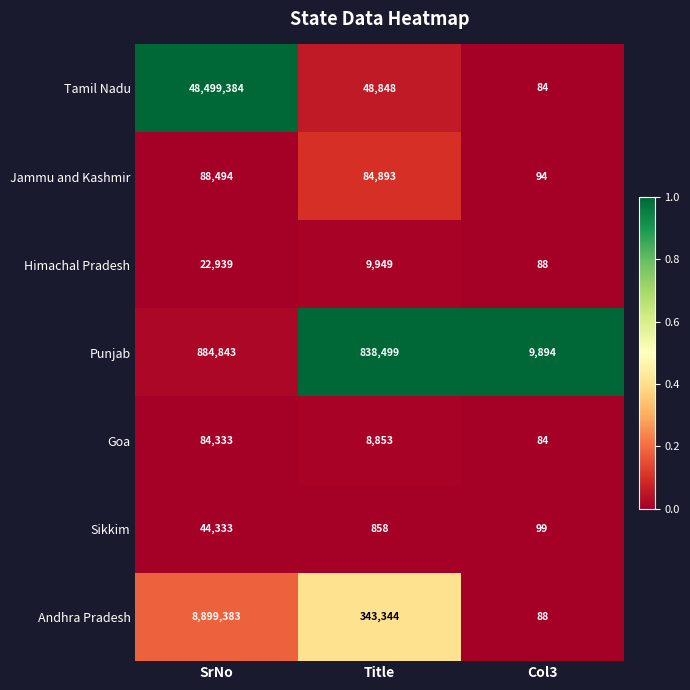

The Himachal Pradesh series shows 9949 at Title. True or false?

True